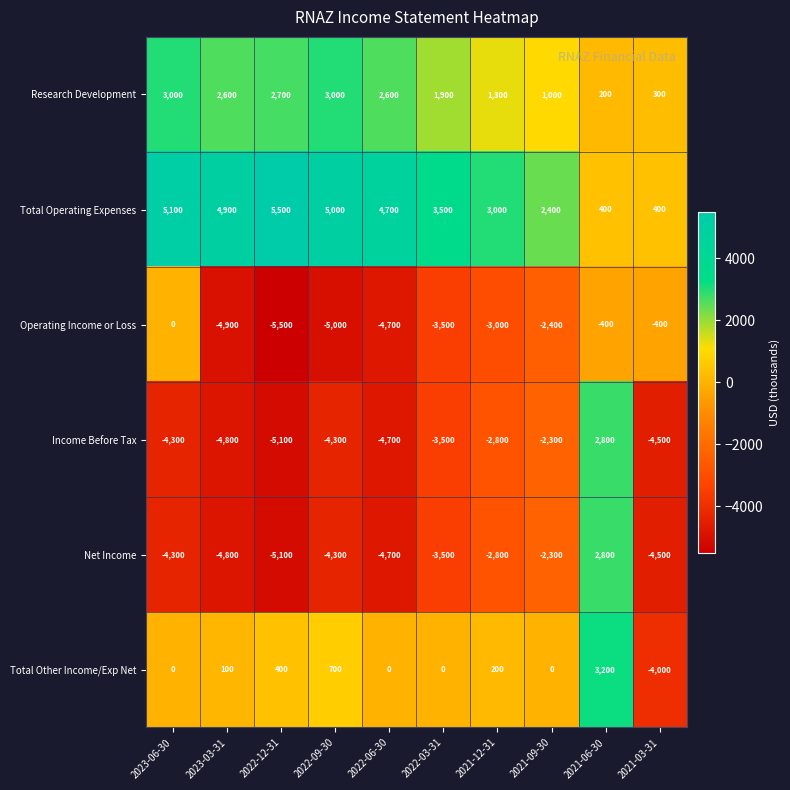

What is the maximum value for Total Other Income/Exp Net?

3200